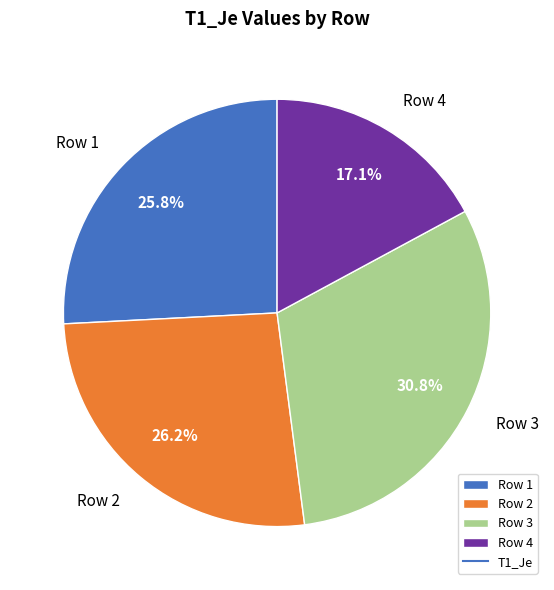

What percentage is NOT represented by Row 2?

73.8%